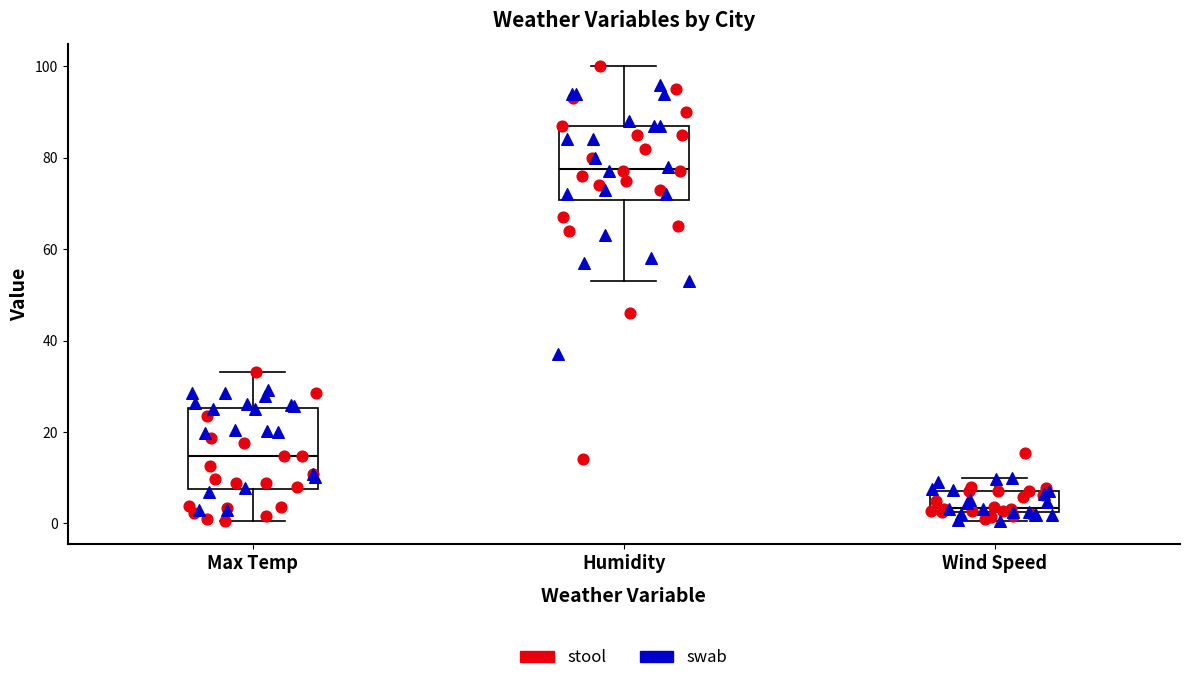

Which box's median line is the highest?

Humidity